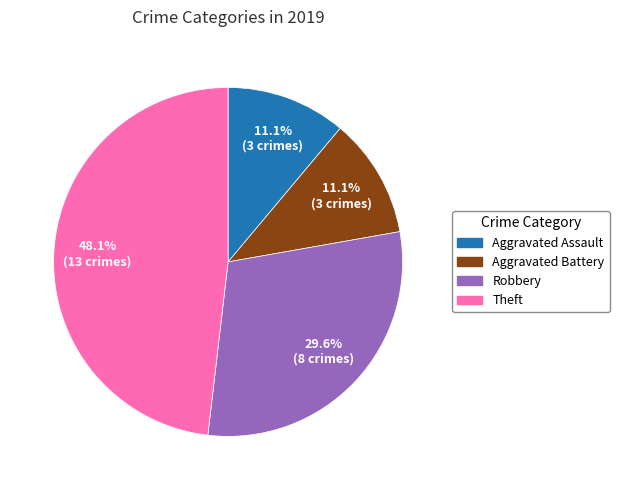

Is it true that Robbery is 37% of the pie?

False